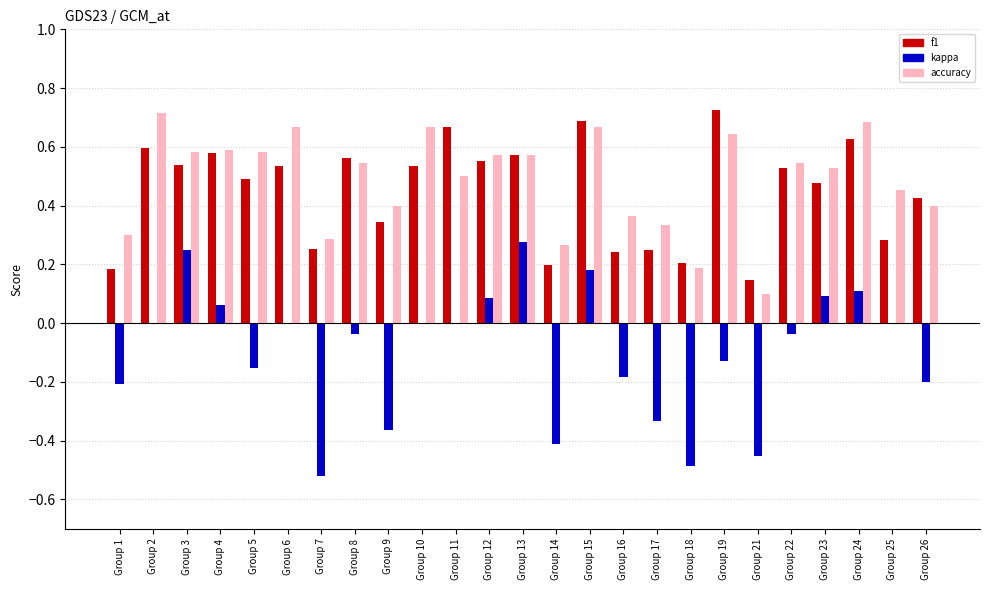

The accuracy series shows 0.7 at Group 11. True or false?

False